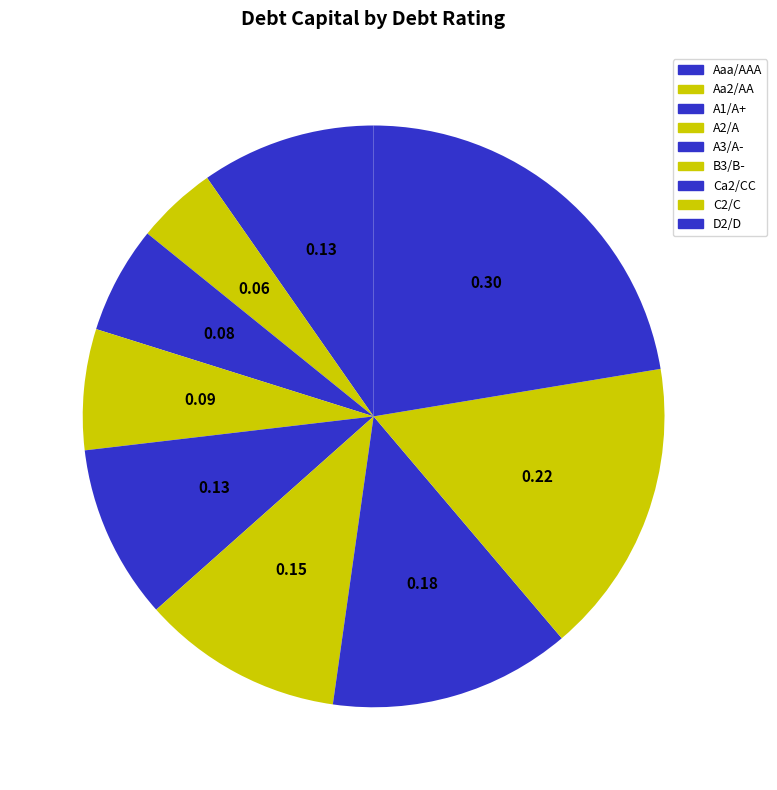

Count the number of slices in the pie.

9